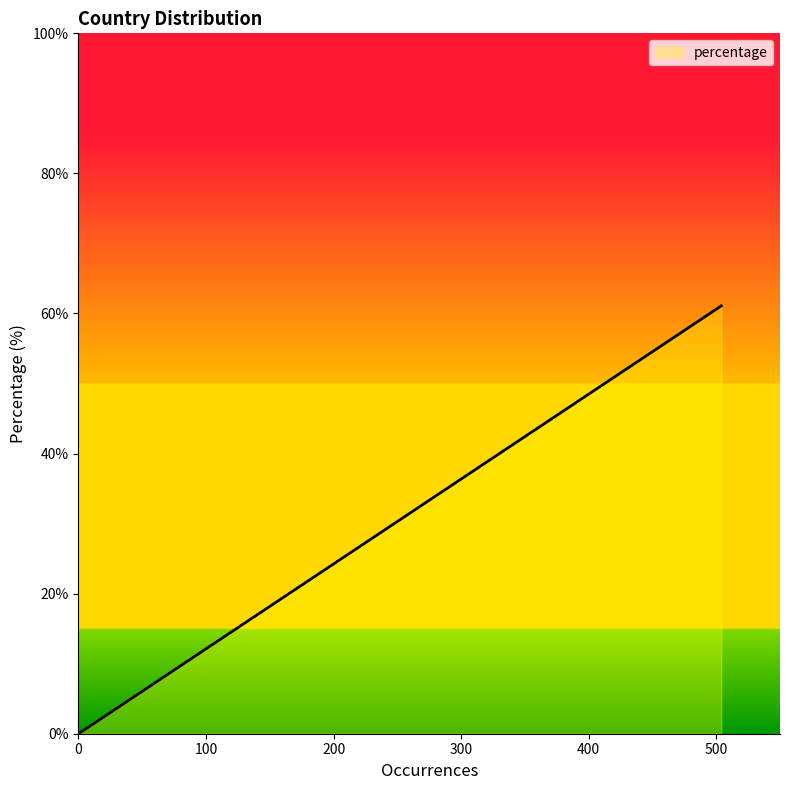

How many lines are shown in the chart?

1